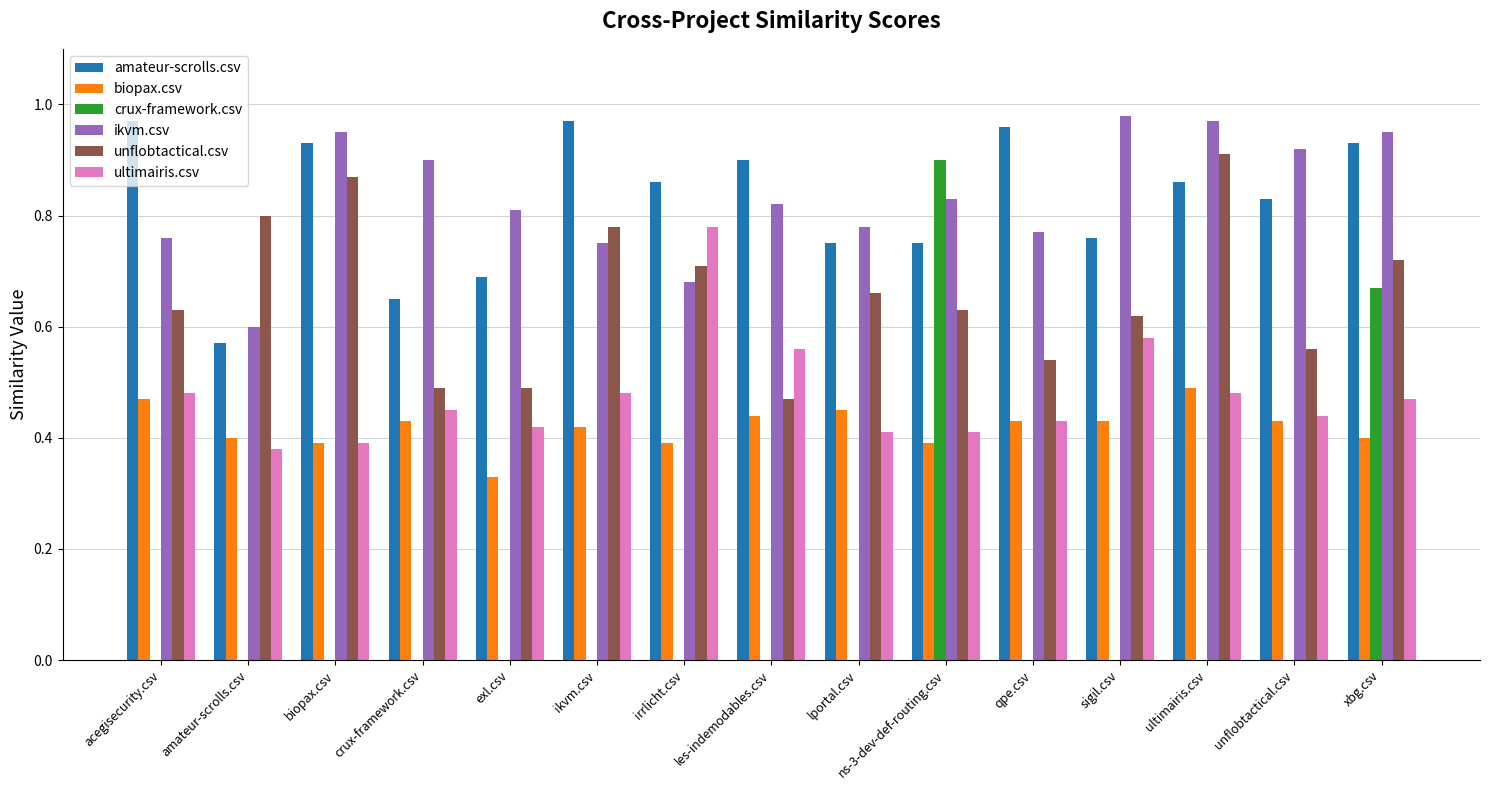

Is the value of amateur-scrolls.csv at lportal.csv greater than the value of unflobtactical.csv at lportal.csv?

Yes